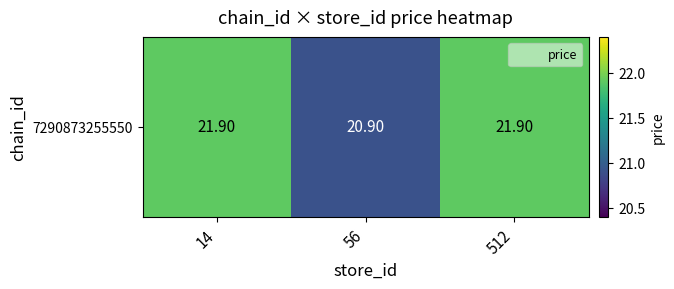

Reading right to left, extract all data points from this chart.

21.9	20.9	21.9